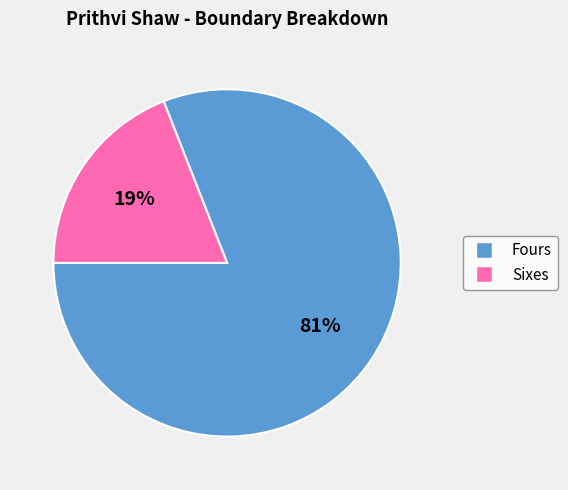

To the nearest percent, what is the combined percentage of Sixes and Fours?

100%